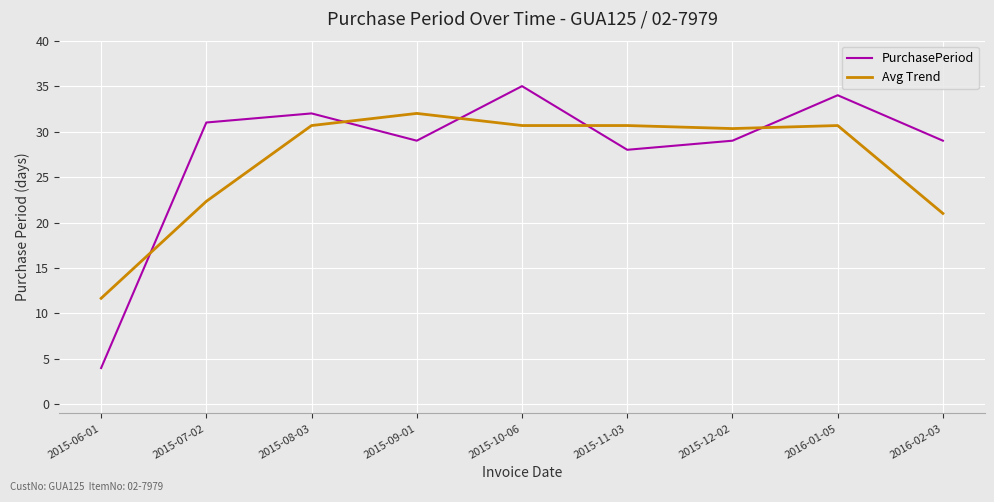

Where does the Avg Trend series first go above 30?

2015-08-03